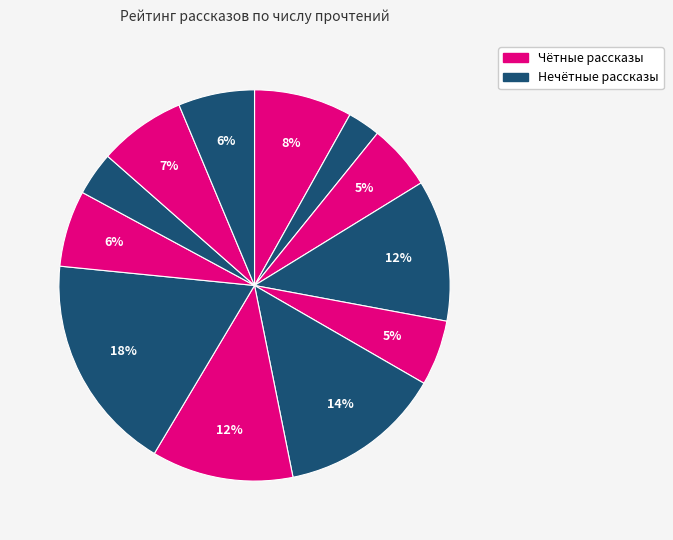

How many slices are in this pie chart?

12